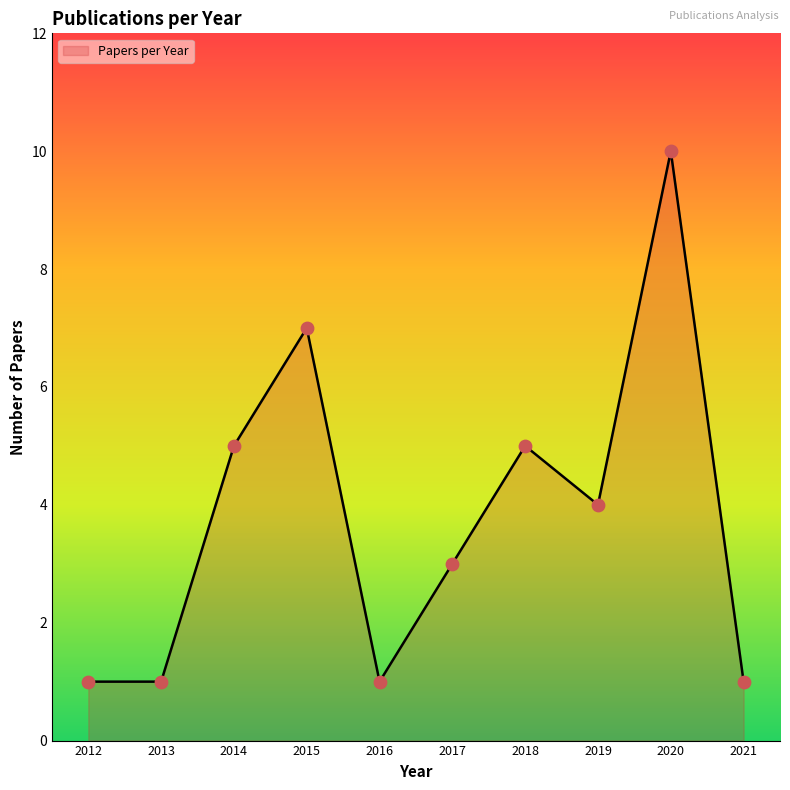

Which has a higher value, 2021 or 2017?

2017